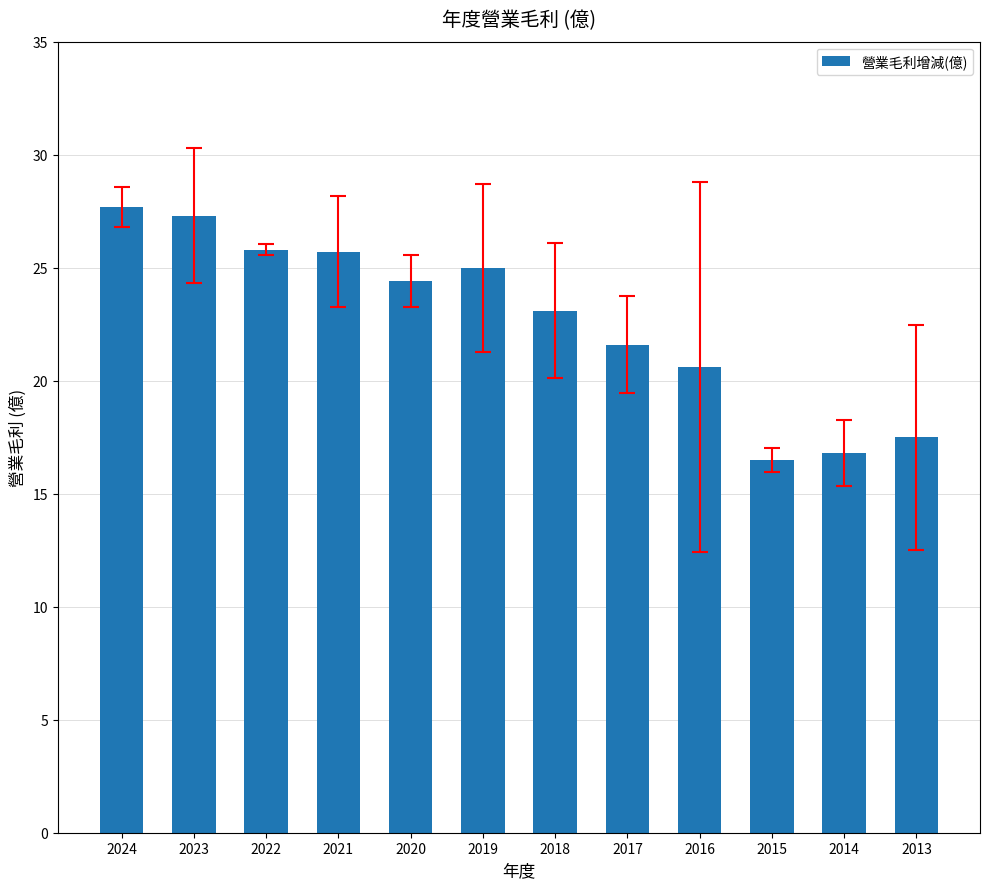

Between 2013 and 2020, which is larger?

2020